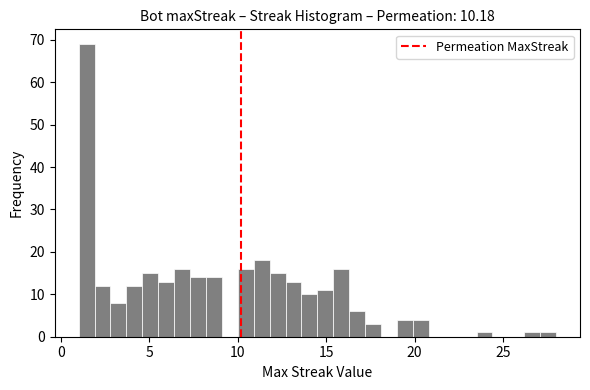

Read against the x-axis, roughly where is the centre of the tallest bar?

1.5